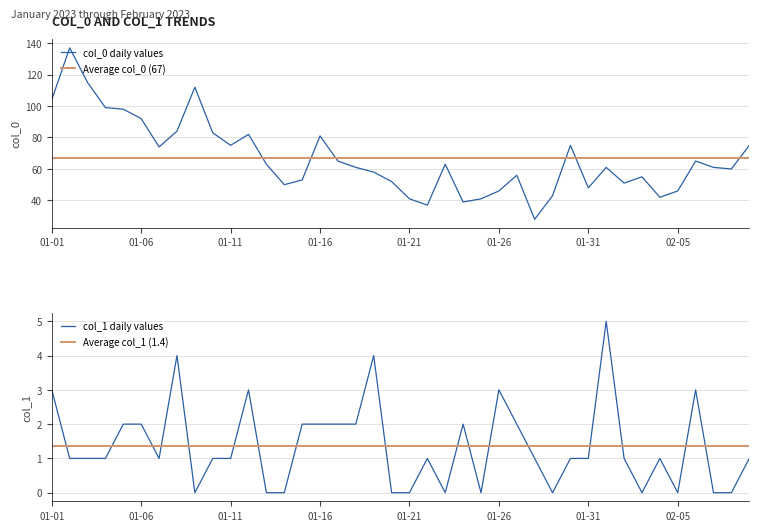

In col_0, how many points are lower than both neighbors (excluding endpoints)?

10